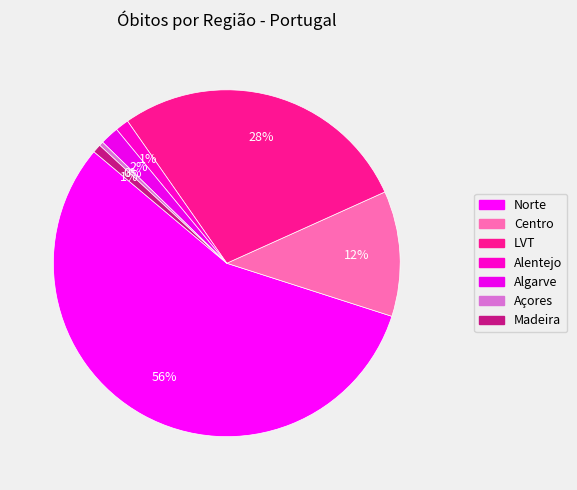

Is it true that Alentejo is 1% of the pie?

True